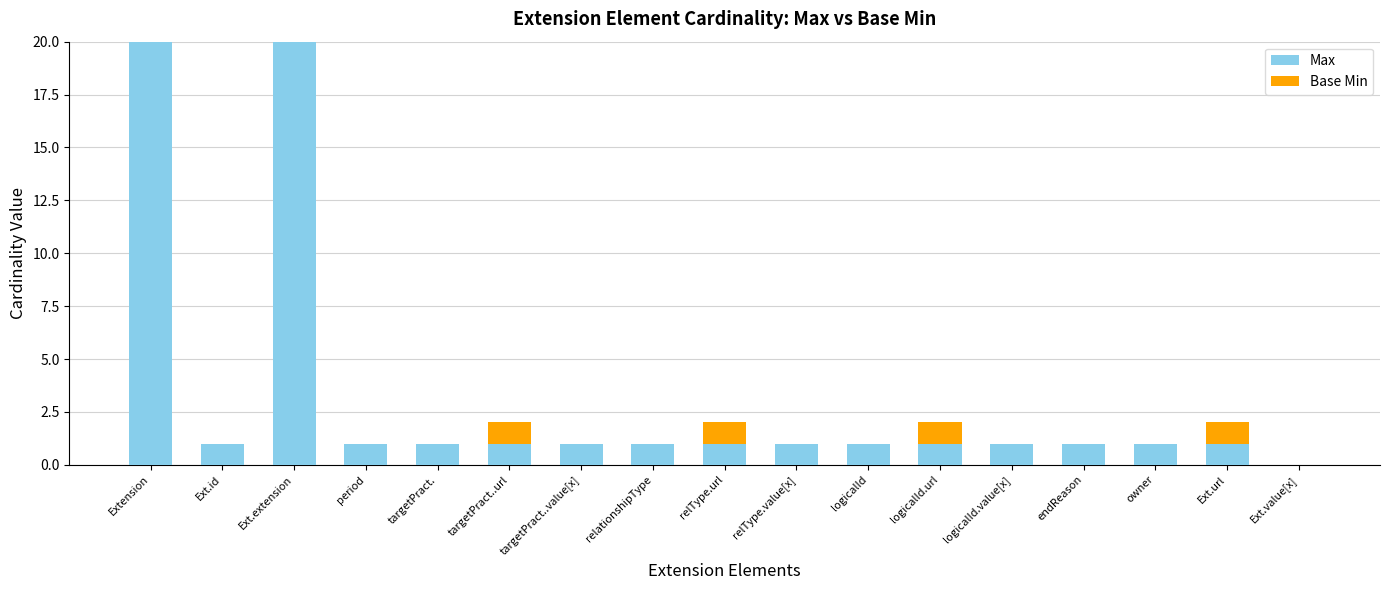

Reading left to right, what are all the values shown in this chart?

Max: 999	1	999	1	1	1	1	1	1	1	1	1	1	1	1	1	0
Base Min: 0	0	0	0	0	1	0	0	1	0	0	1	0	0	0	1	0